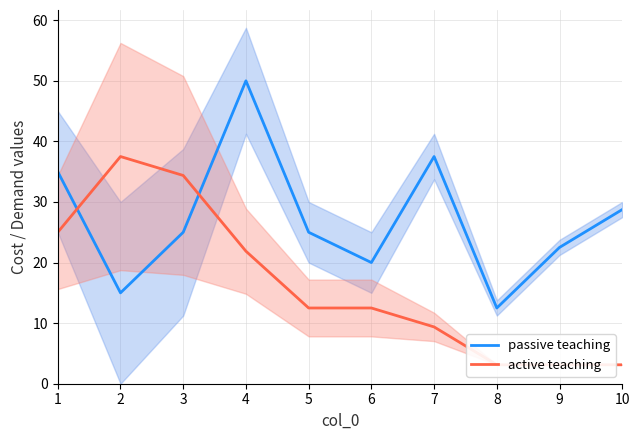

List the series in order of their peak value, lowest first.

active teaching, passive teaching